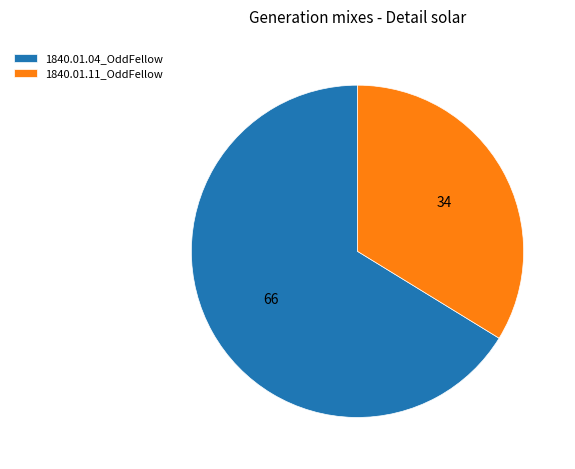

Is the sum of 1840.01.04_OddFellow and 1840.01.11_OddFellow greater than half?

Yes